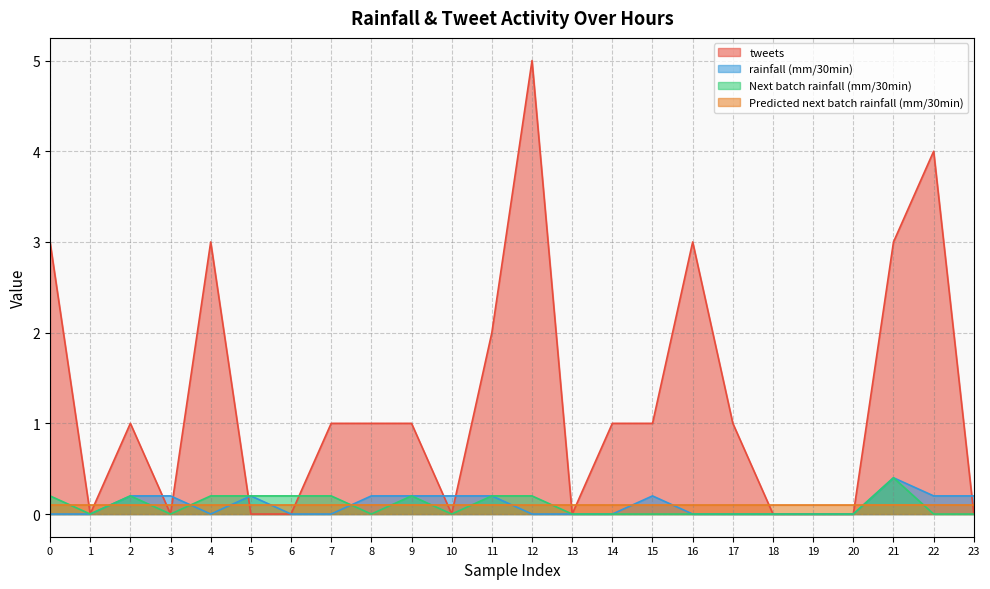

True or false: tweets and Predicted next batch rainfall (mm/30min) intersect in this chart.

True